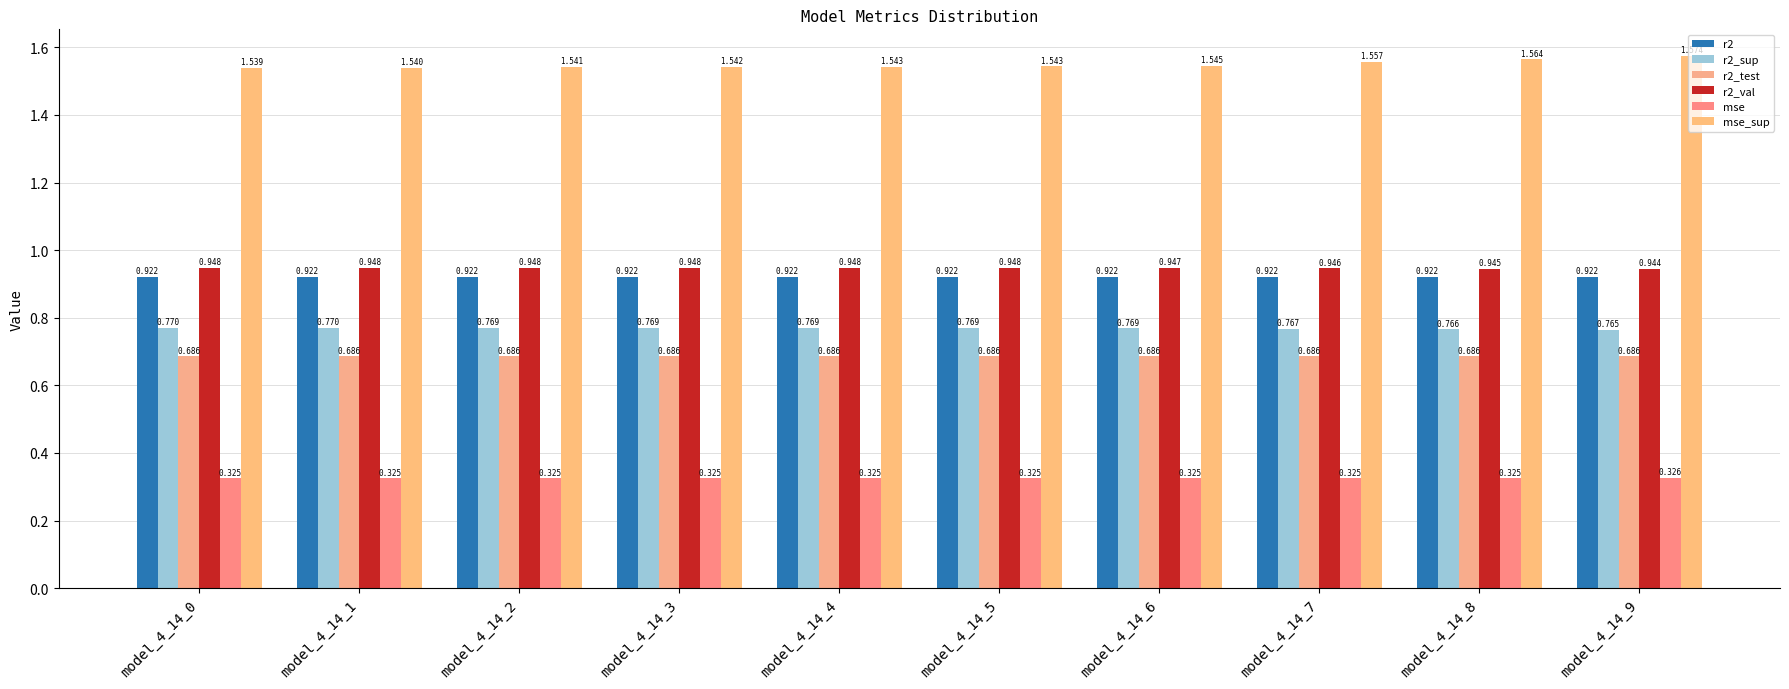

Which series has the largest range (max minus min)?

mse_sup